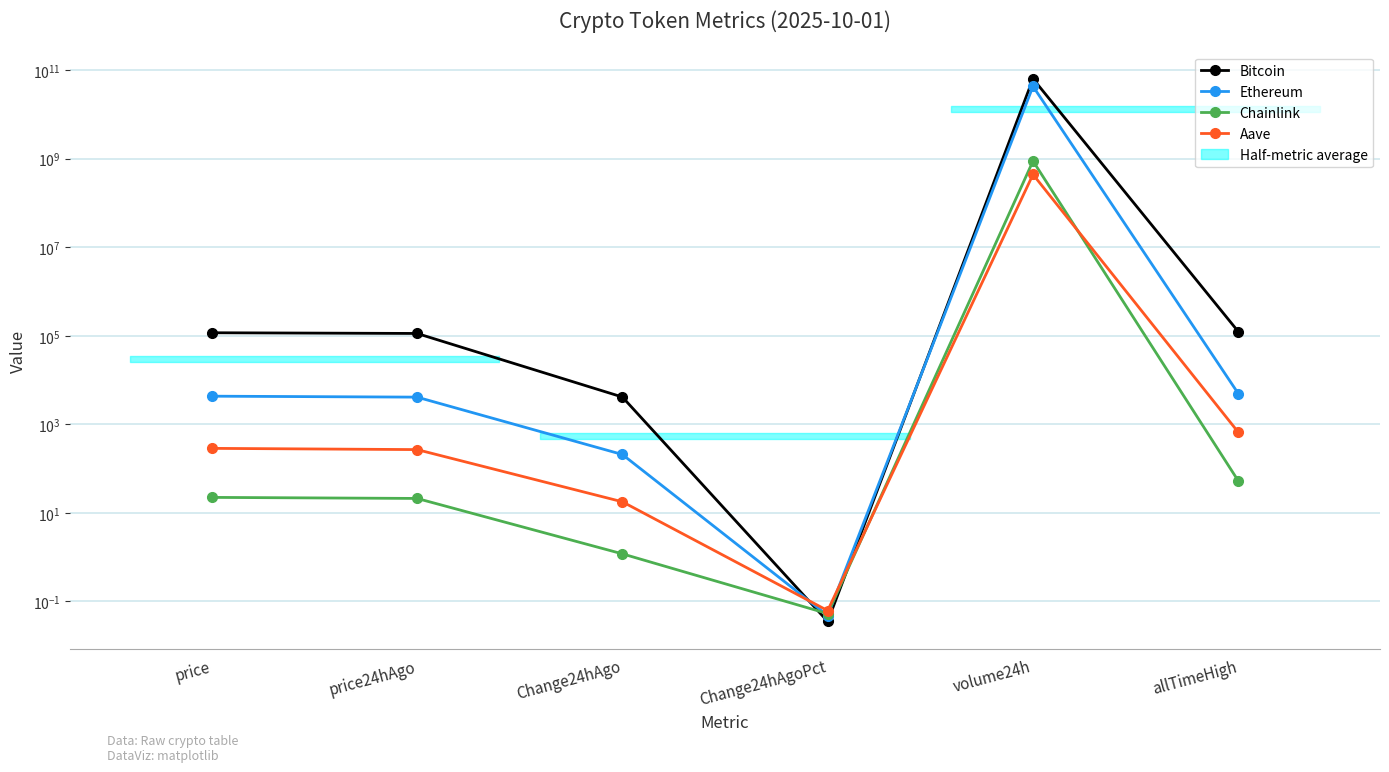

Between which two adjacent categories do Ethereum and Bitcoin first intersect?

Change24hAgo and Change24hAgoPct